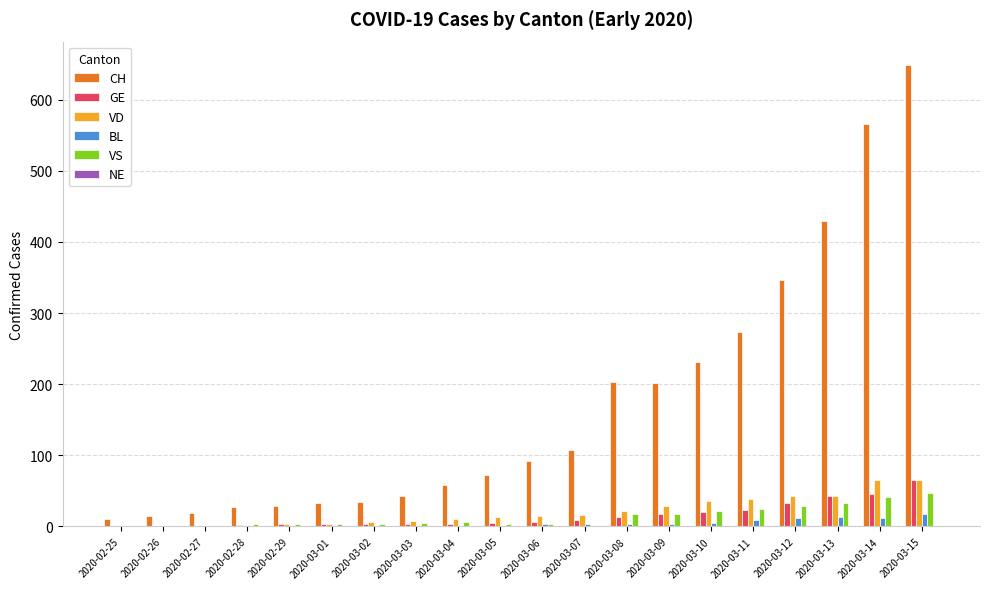

Which series changed the most between 2020-02-27 and 2020-03-07?

CH